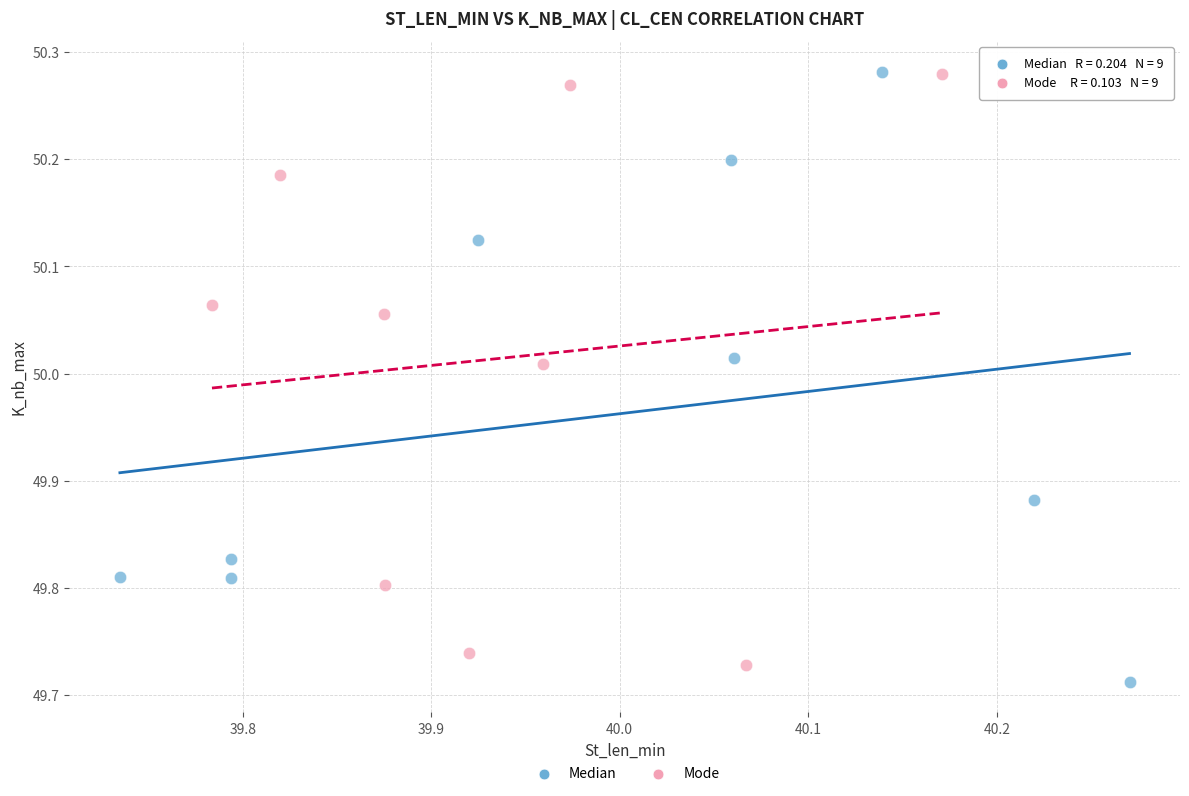

What are all the series names shown in the legend?

Median, Mode